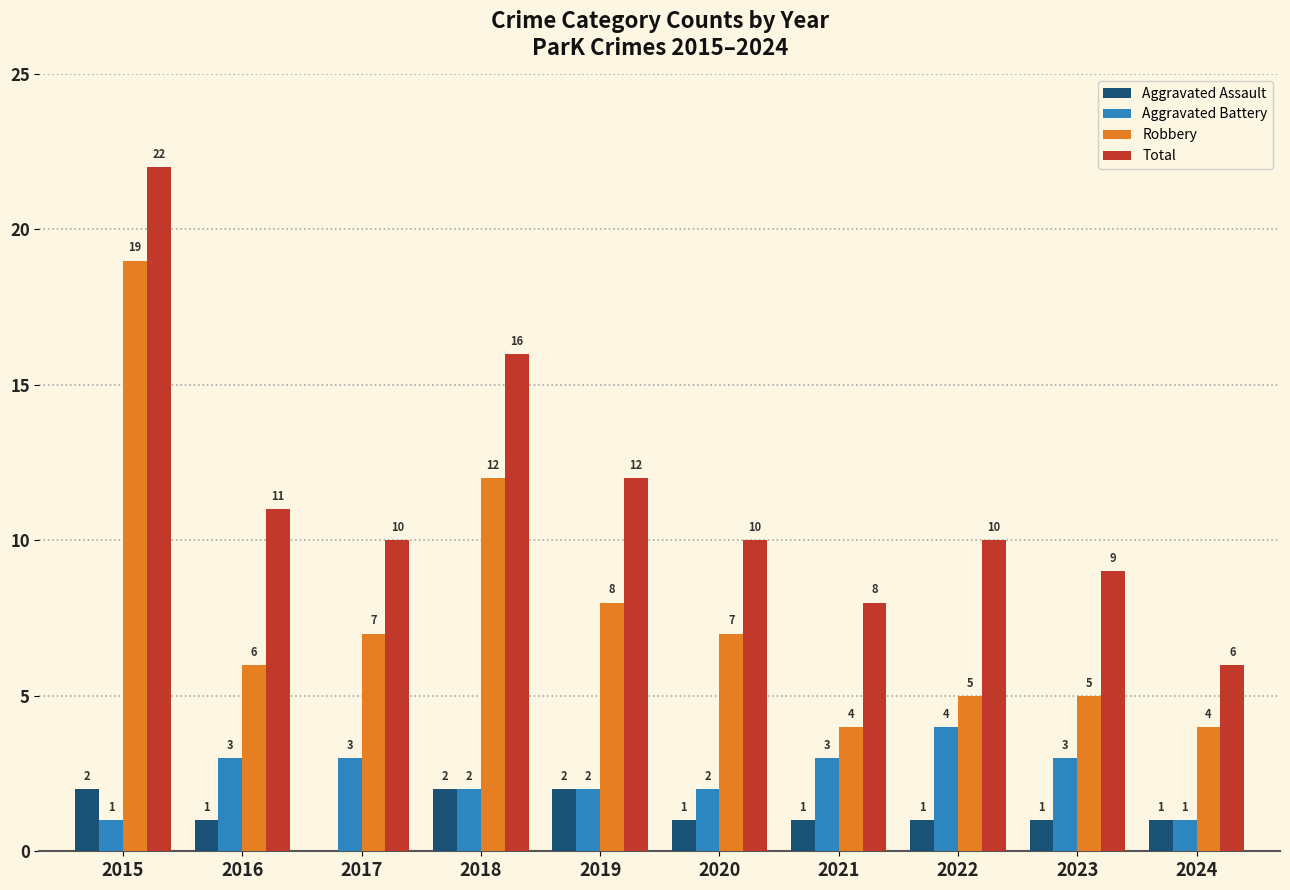

Which series has the largest total across all categories?

Total